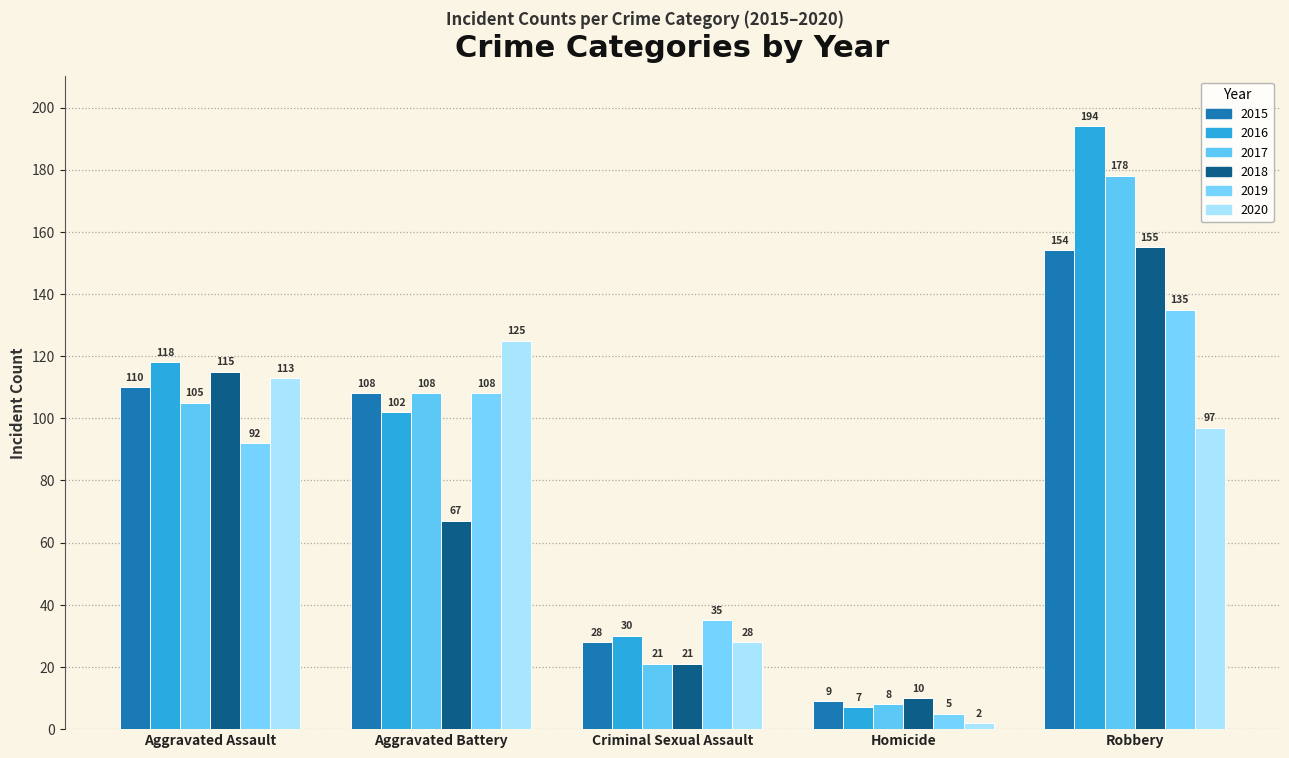

Read the 2020 value at Aggravated Battery, to the nearest 50.

100